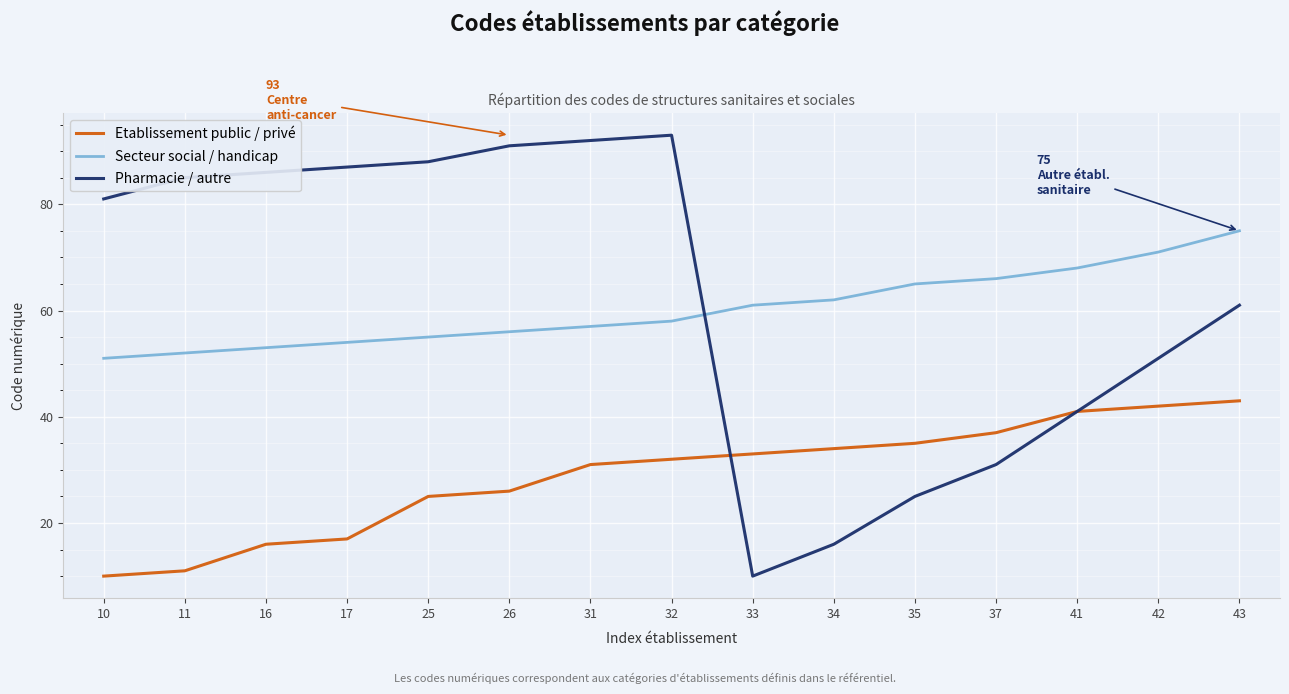

Read the Secteur social / handicap value at 16.

53